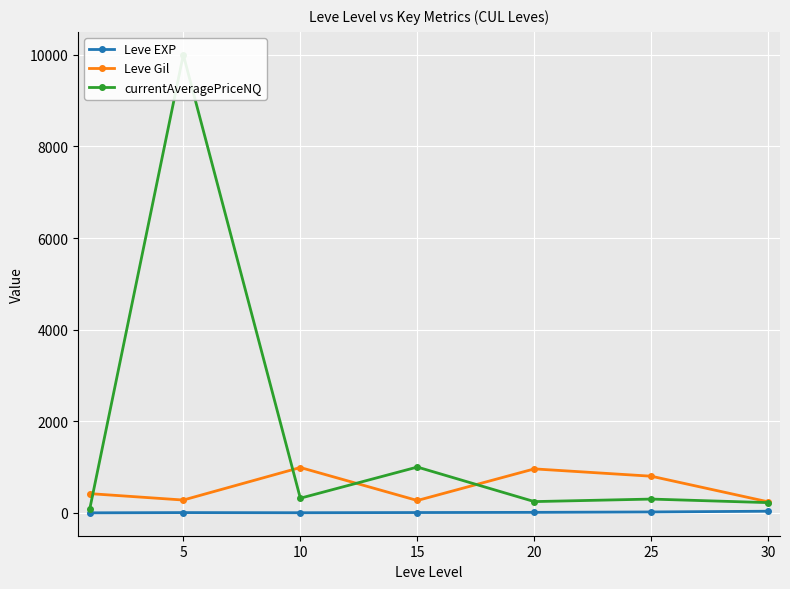

At which label does Leve Gil reach its minimum?

30